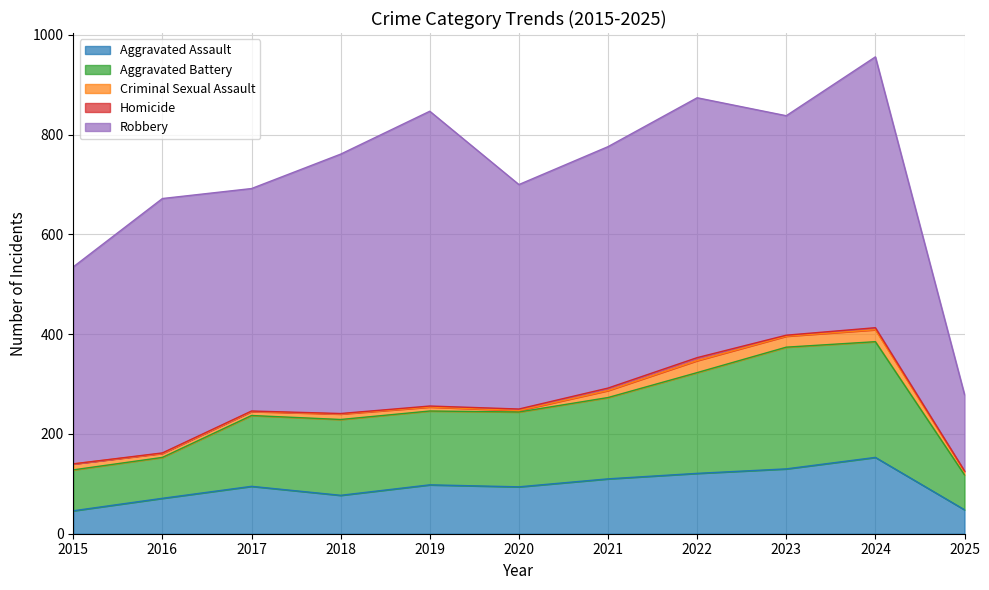

True or false: Homicide has more than 1 points higher than both neighbors.

True